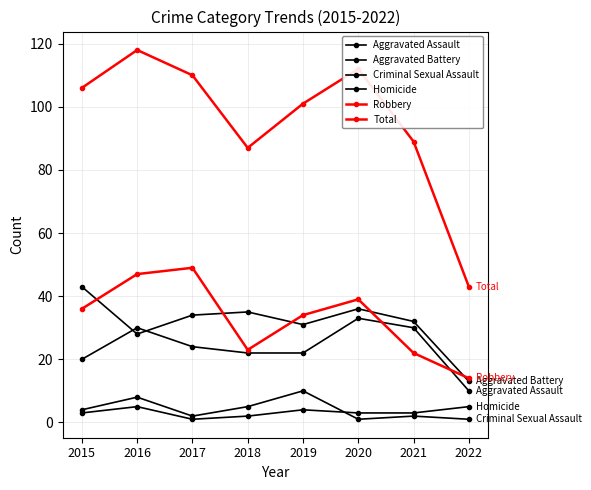

How many values in the Robbery series are below 36?

4